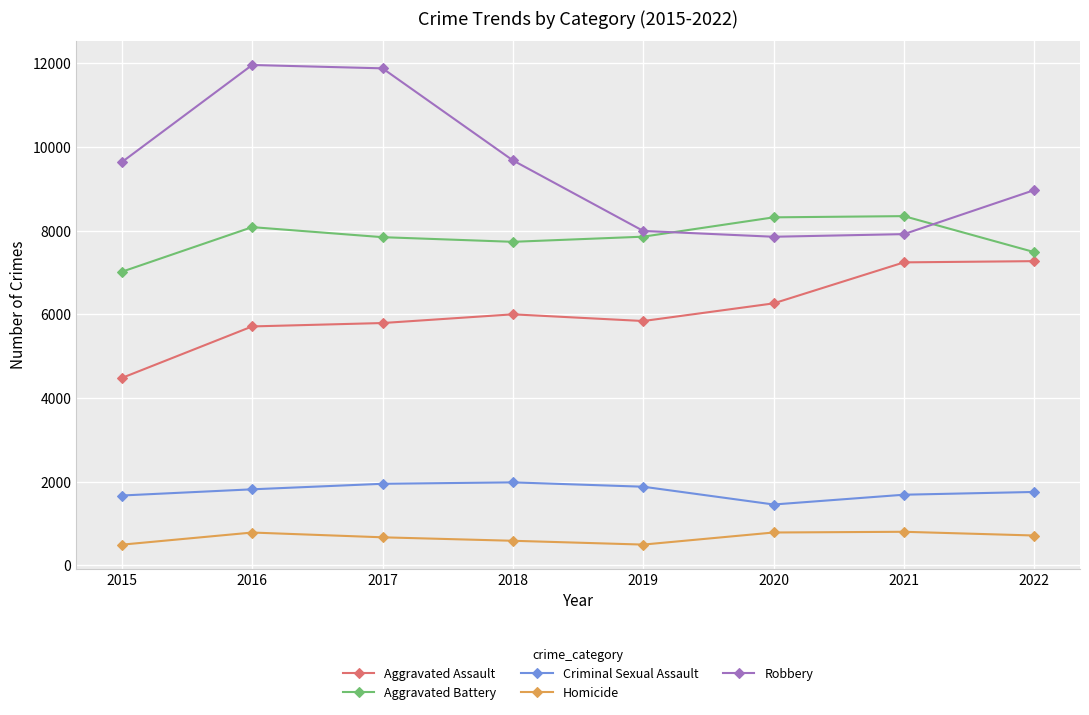

What is the average value of the Aggravated Assault series?

6076